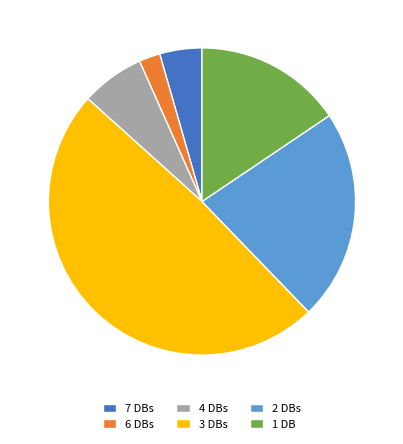

Which category has the biggest portion of the pie?

3 DBs